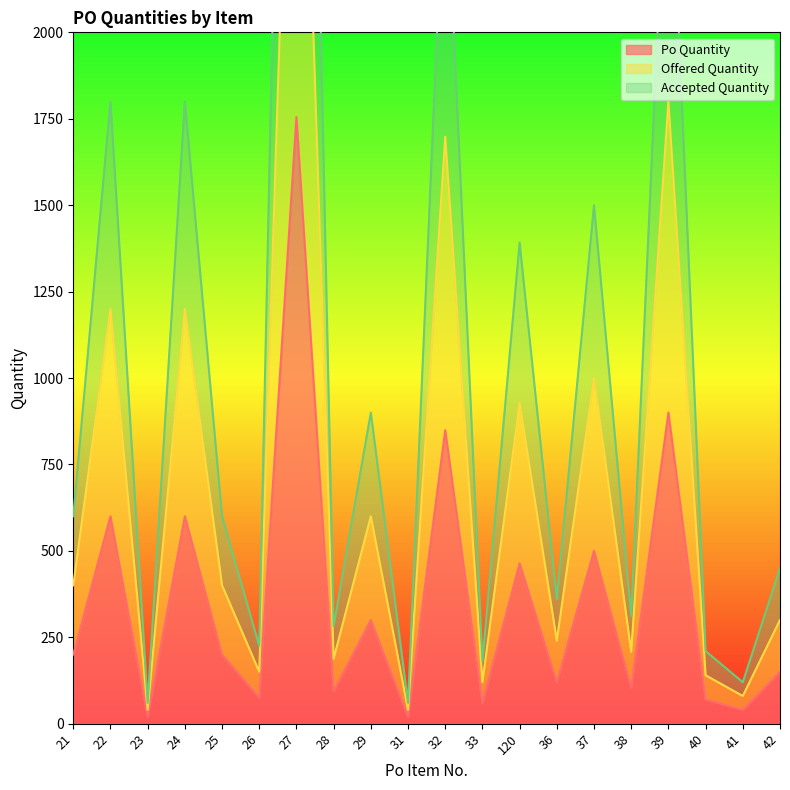

Is it true that Po Quantity equals 32 at 42?

False